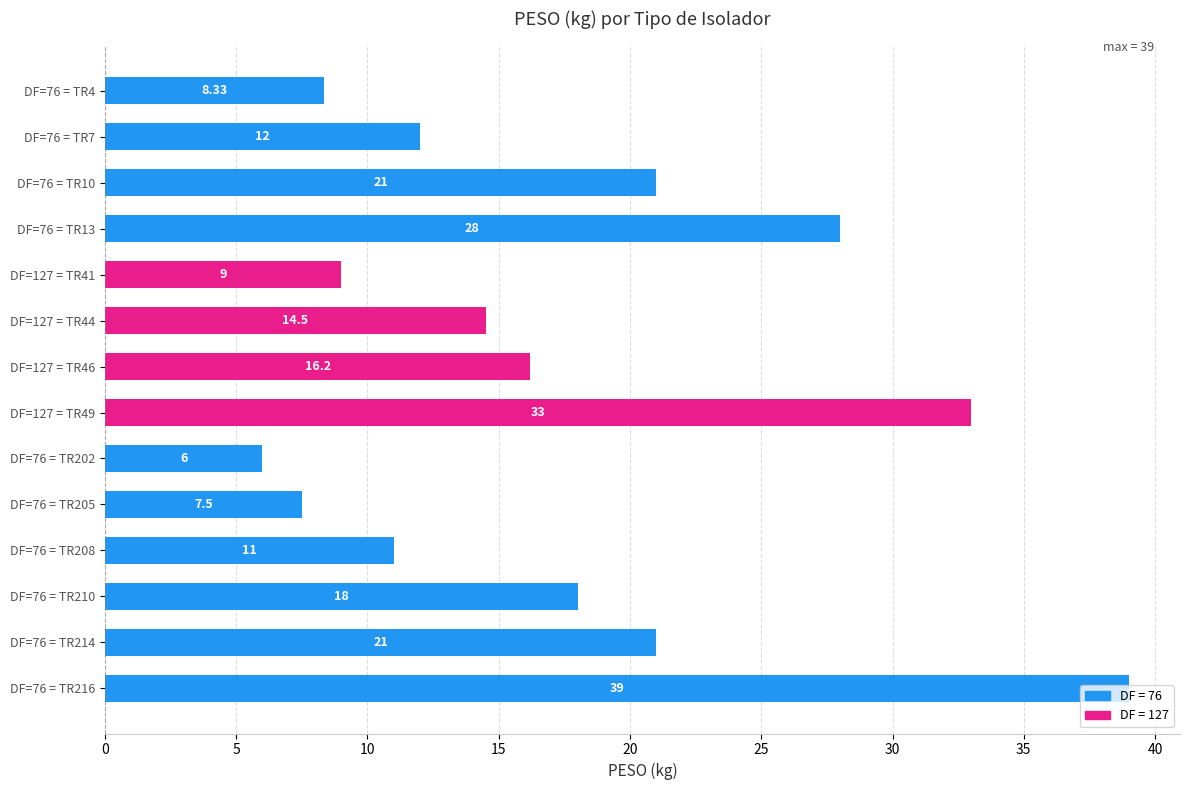

Count the number of values greater than 16.

7